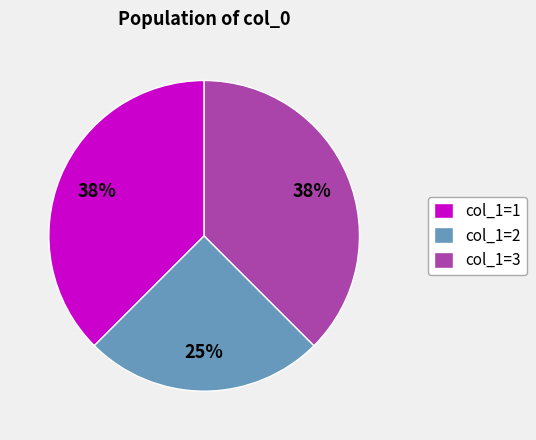

Is there a majority slice in this chart?

No